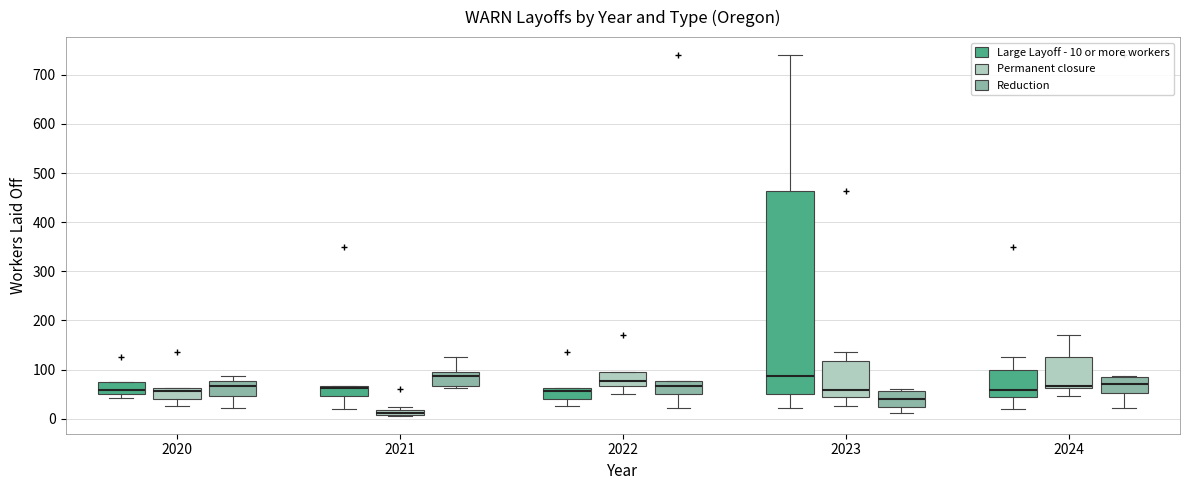

Where does the upper whisker of the box for 2024 (Large Layoff - 10 or more workers) end on the y-axis? The values are not printed on the chart, so give them approximately, as read against the axis.

130